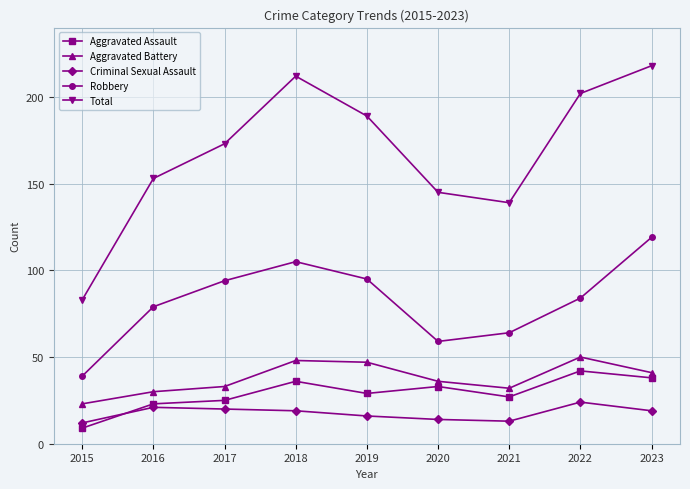

What is the sum of all Total values?

1514